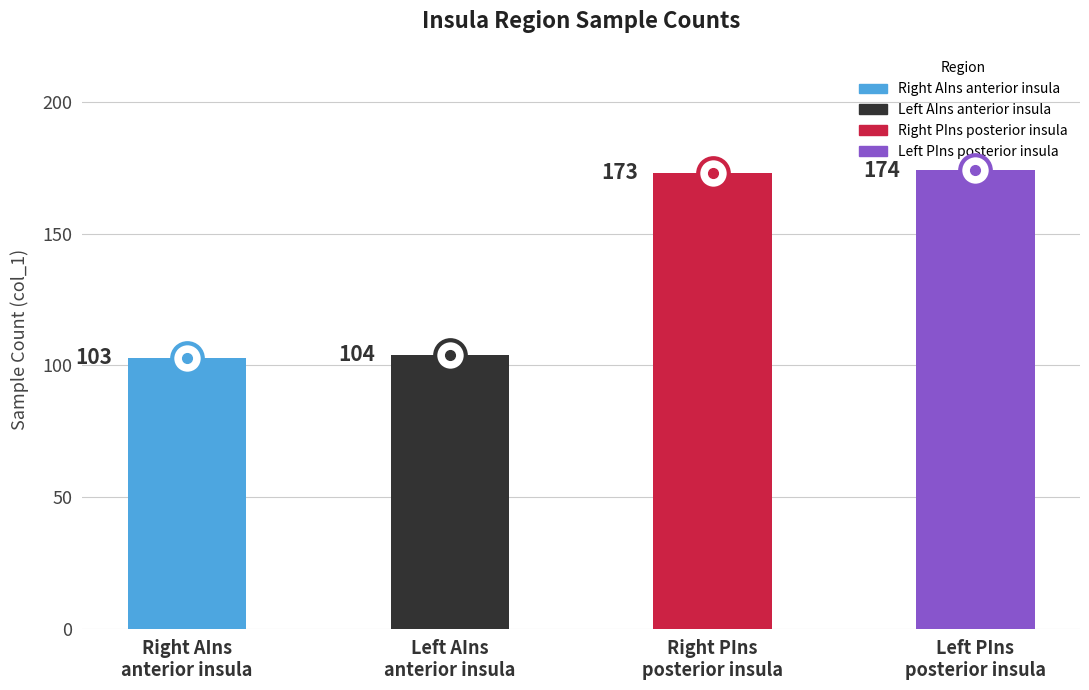

What is the minimum value shown in the chart?

103